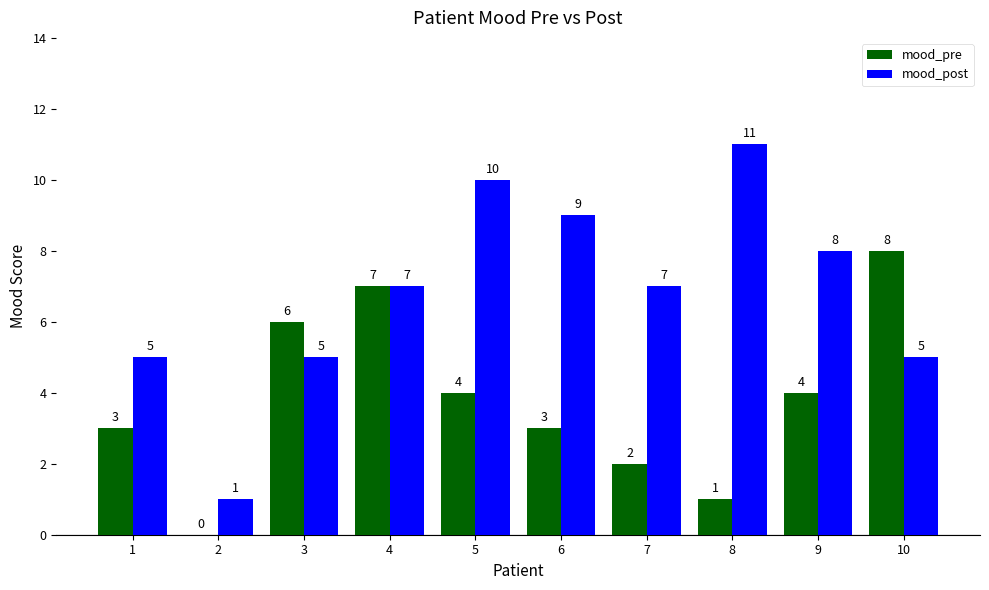

What is the approximate value of mood_pre at 6?

3